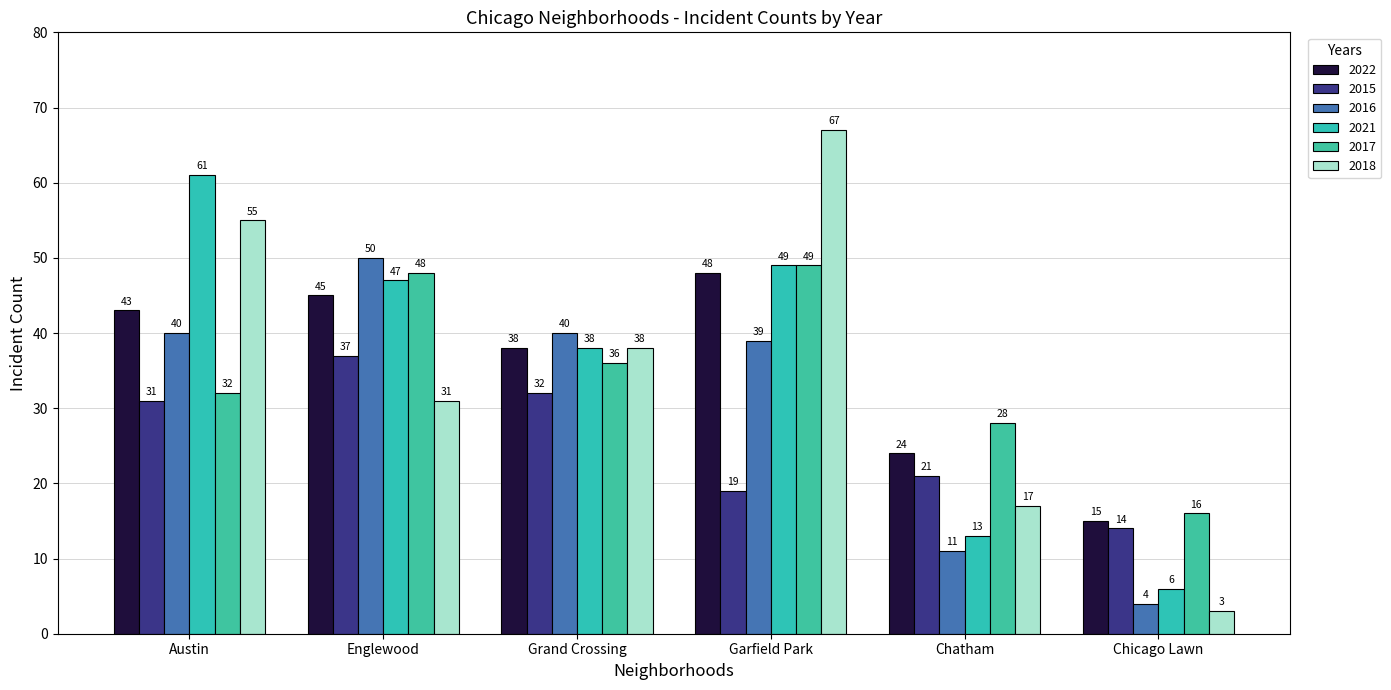

List the series in order of their peak value, lowest first.

2015, 2022, 2017, 2016, 2021, 2018